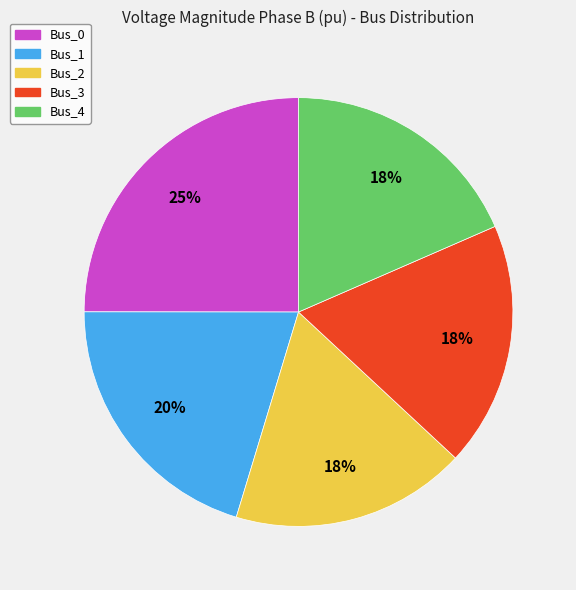

Is Bus_4 the majority of the pie?

No